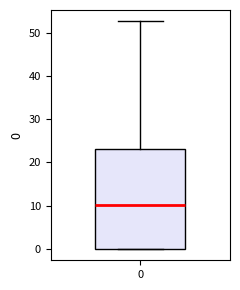

Transcribe this box plot: give where the median line is, the range the box spans, and where the two whiskers end, as read against the y-axis. The values are not printed on the chart, so give them approximately, as read against the axis.

median 10, box 0 to 23, whiskers 0 to 53